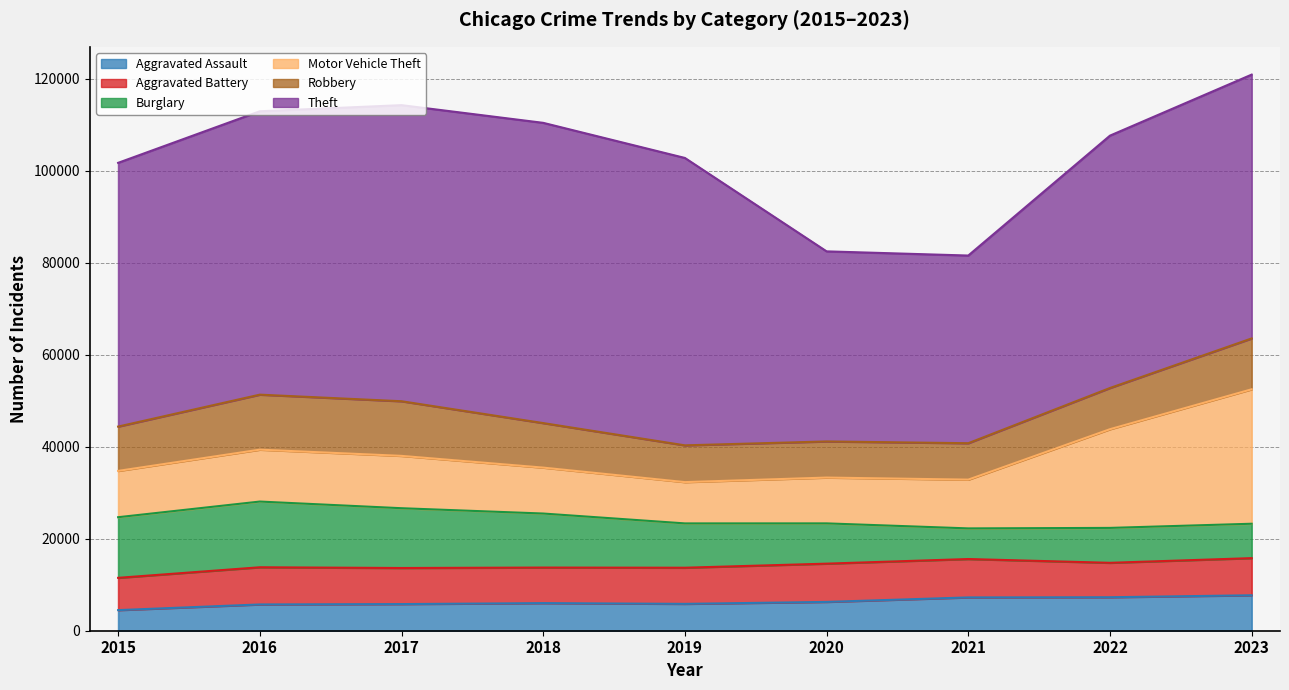

Reading left to right, transcribe all the data shown in this chart.

Aggravated Assault: 2015=4480	2016=5712	2017=5793	2018=6001	2019=5841	2020=6265	2021=7242	2022=7280	2023=7708
Aggravated Battery: 2015=7019	2016=8086	2017=7845	2018=7735	2019=7858	2020=8319	2021=8347	2022=7487	2023=8077
Burglary: 2015=13184	2016=14289	2017=13001	2018=11747	2019=9638	2020=8758	2021=6662	2022=7592	2023=7478
Motor Vehicle Theft: 2015=10068	2016=11285	2017=11380	2018=9984	2019=8977	2020=9959	2021=10602	2022=21459	2023=29236
Robbery: 2015=9638	2016=11960	2017=11880	2018=9681	2019=7995	2020=7855	2021=7920	2022=8962	2023=11058
Theft: 2015=57350	2016=61623	2017=64386	2018=65288	2019=62494	2020=41333	2021=40809	2022=54874	2023=57367